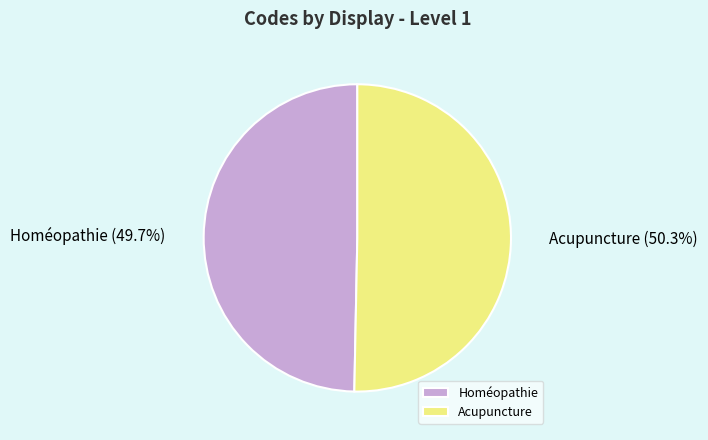

What is the majority slice?

Acupuncture